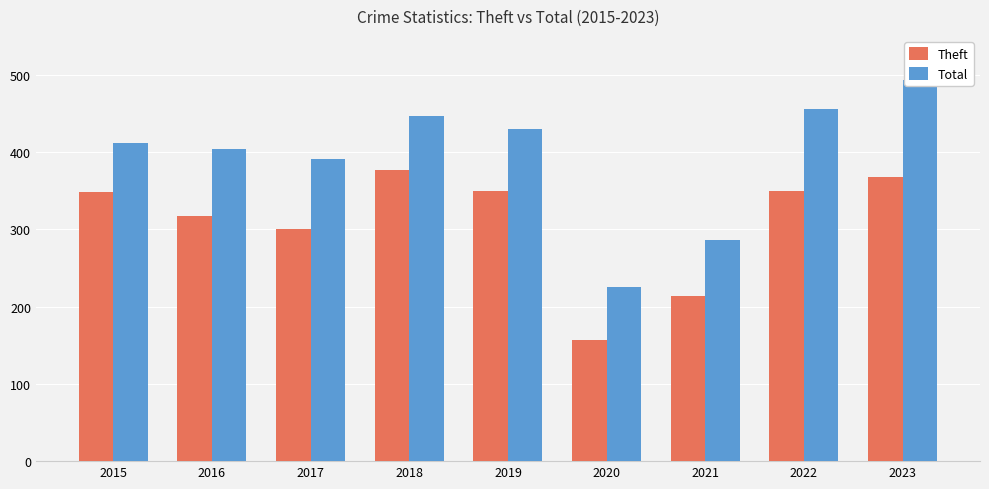

What is the difference between the second highest and minimum values in the Theft series?

210